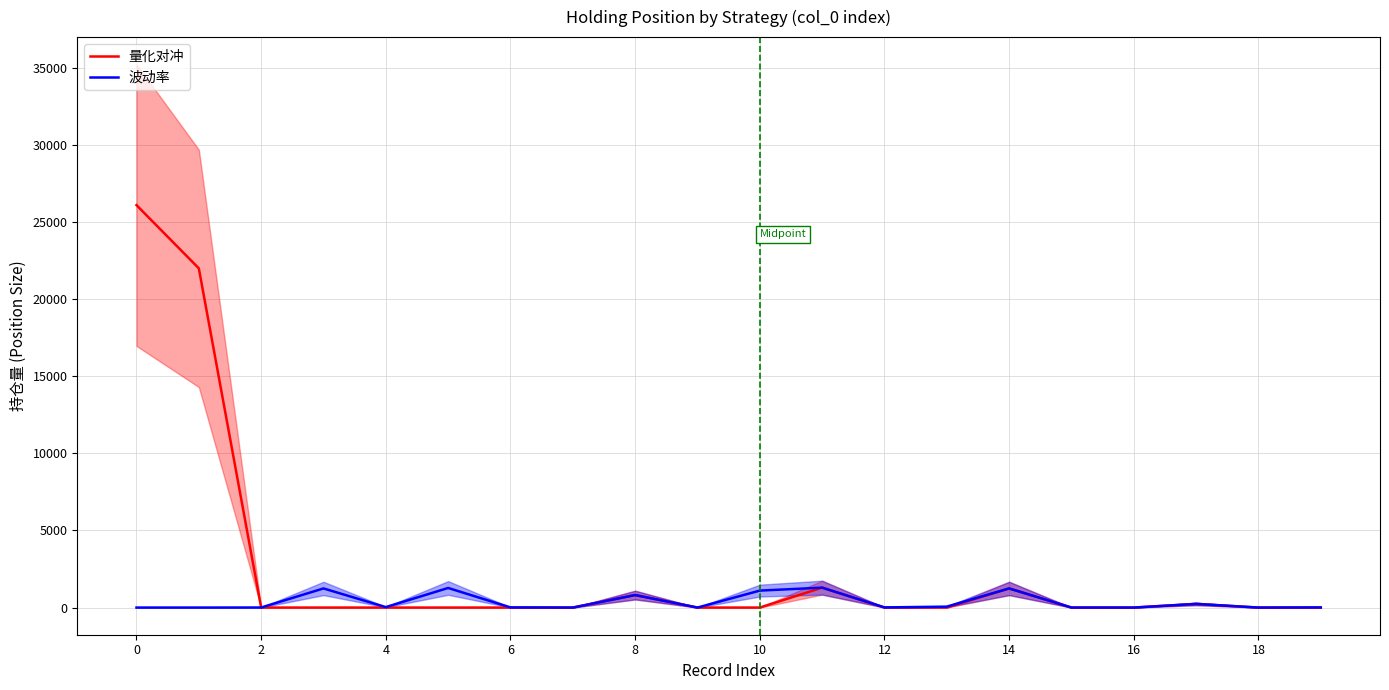

True or false: 量化对冲 has a value of 26100 at 0.

True